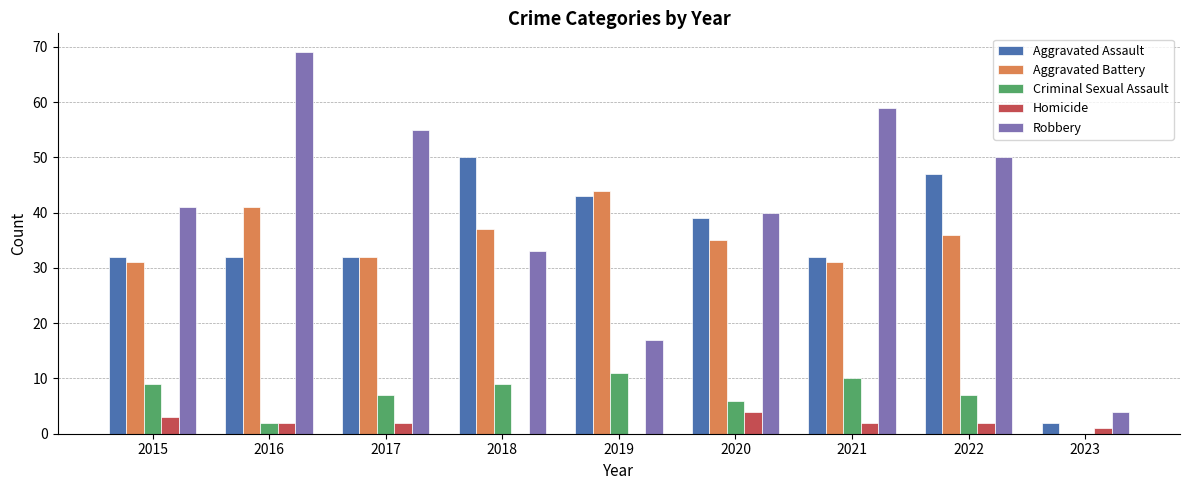

Reading left to right, extract all data points from this chart.

Aggravated Assault: 2015=32	2016=32	2017=32	2018=50	2019=43	2020=39	2021=32	2022=47	2023=2
Aggravated Battery: 2015=31	2016=41	2017=32	2018=37	2019=44	2020=35	2021=31	2022=36	2023=0
Criminal Sexual Assault: 2015=9	2016=2	2017=7	2018=9	2019=11	2020=6	2021=10	2022=7	2023=0
Homicide: 2015=3	2016=2	2017=2	2018=0	2019=0	2020=4	2021=2	2022=2	2023=1
Robbery: 2015=41	2016=69	2017=55	2018=33	2019=17	2020=40	2021=59	2022=50	2023=4